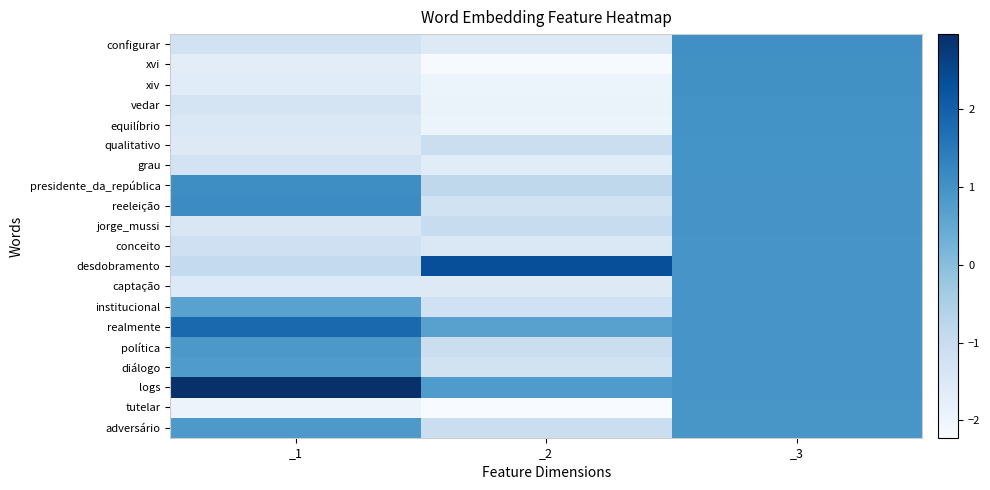

Reading left to right, extract all data points from this chart.

configurar: _1=-1.2	_2=-1.6	_3=1.0
xvi: _1=-1.7	_2=-2.2	_3=1.0
xiv: _1=-1.6	_2=-1.9	_3=1.0
vedar: _1=-1.3	_2=-1.9	_3=1.0
equilíbrio: _1=-1.5	_2=-1.9	_3=1.0
qualitativo: _1=-1.6	_2=-1.1	_3=1.0
grau: _1=-1.3	_2=-1.6	_3=1.0
presidente_da_república: _1=1.1	_2=-0.8	_3=1.0
reeleição: _1=1.1	_2=-1.2	_3=0.9
jorge_mussi: _1=-1.4	_2=-1.0	_3=0.9
conceito: _1=-1.2	_2=-1.5	_3=0.9
desdobramento: _1=-0.9	_2=2.4	_3=0.9
captação: _1=-1.5	_2=-1.6	_3=0.9
institucional: _1=0.6	_2=-1.2	_3=0.9
realmente: _1=1.8	_2=0.7	_3=0.9
política: _1=0.9	_2=-1.1	_3=0.9
diálogo: _1=0.8	_2=-1.2	_3=0.9
logs: _1=3.0	_2=0.8	_3=0.9
tutelar: _1=-1.9	_2=-2.2	_3=0.9
adversário: _1=0.8	_2=-1.1	_3=0.9